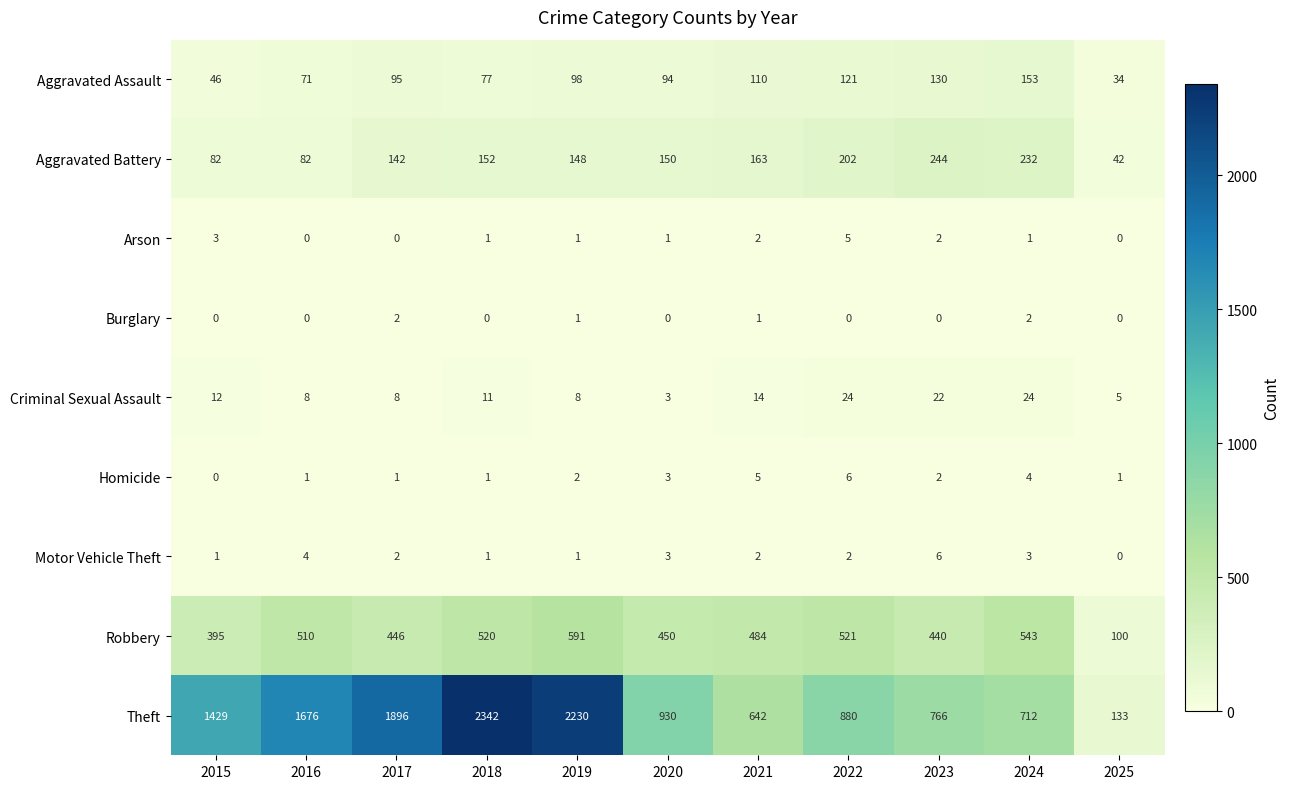

Read the Aggravated Battery value at 2016, to the nearest 5.

80